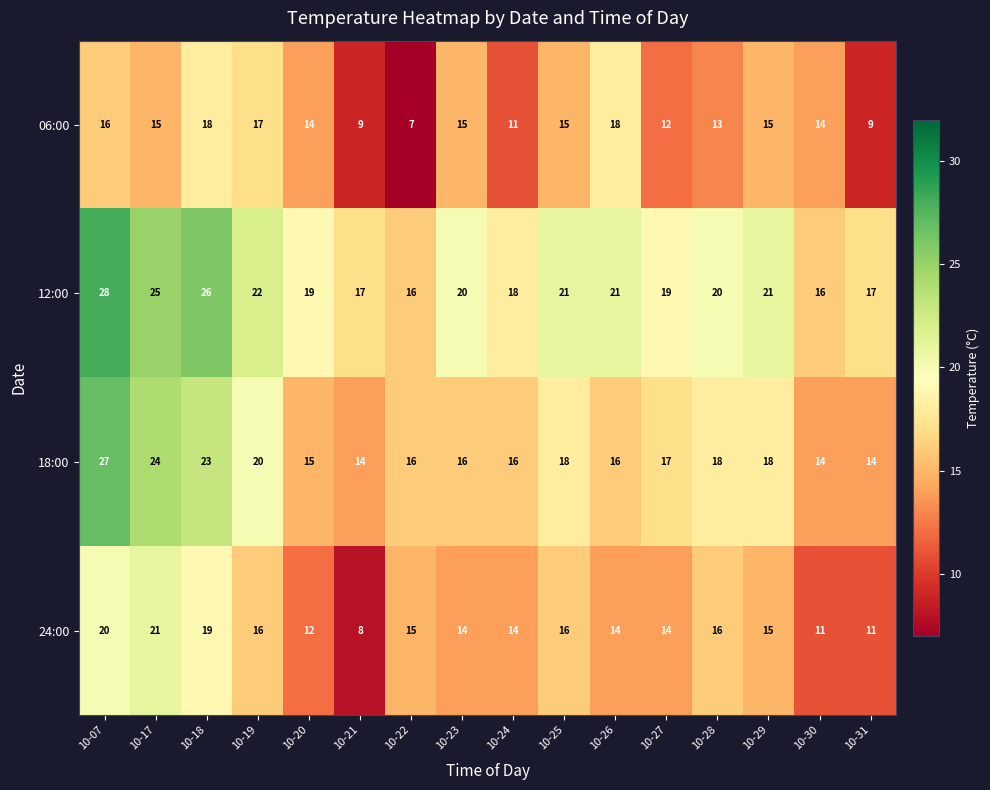

What is the sum of all 24:00 values?

236